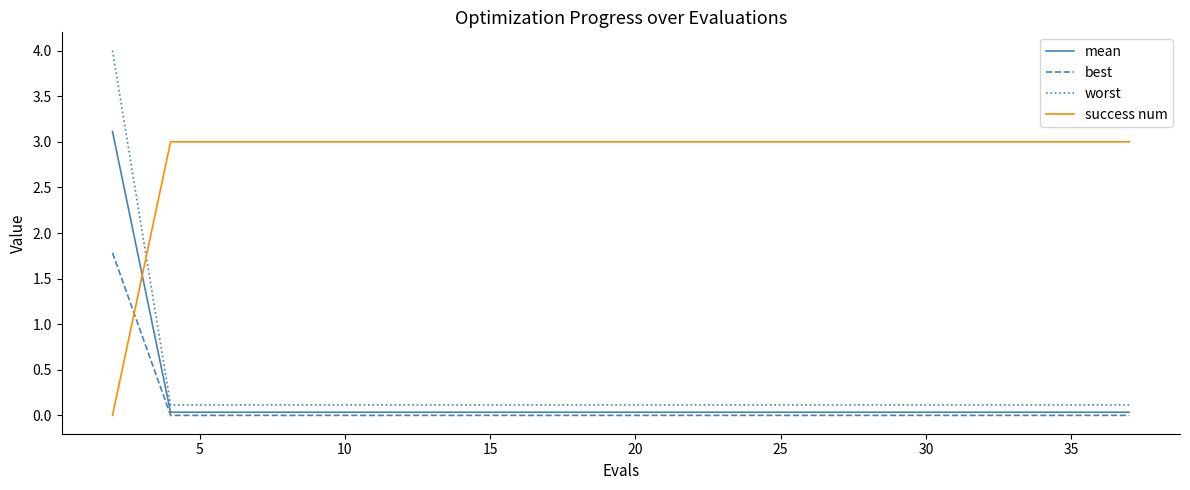

Which series has the largest range (max minus min)?

worst